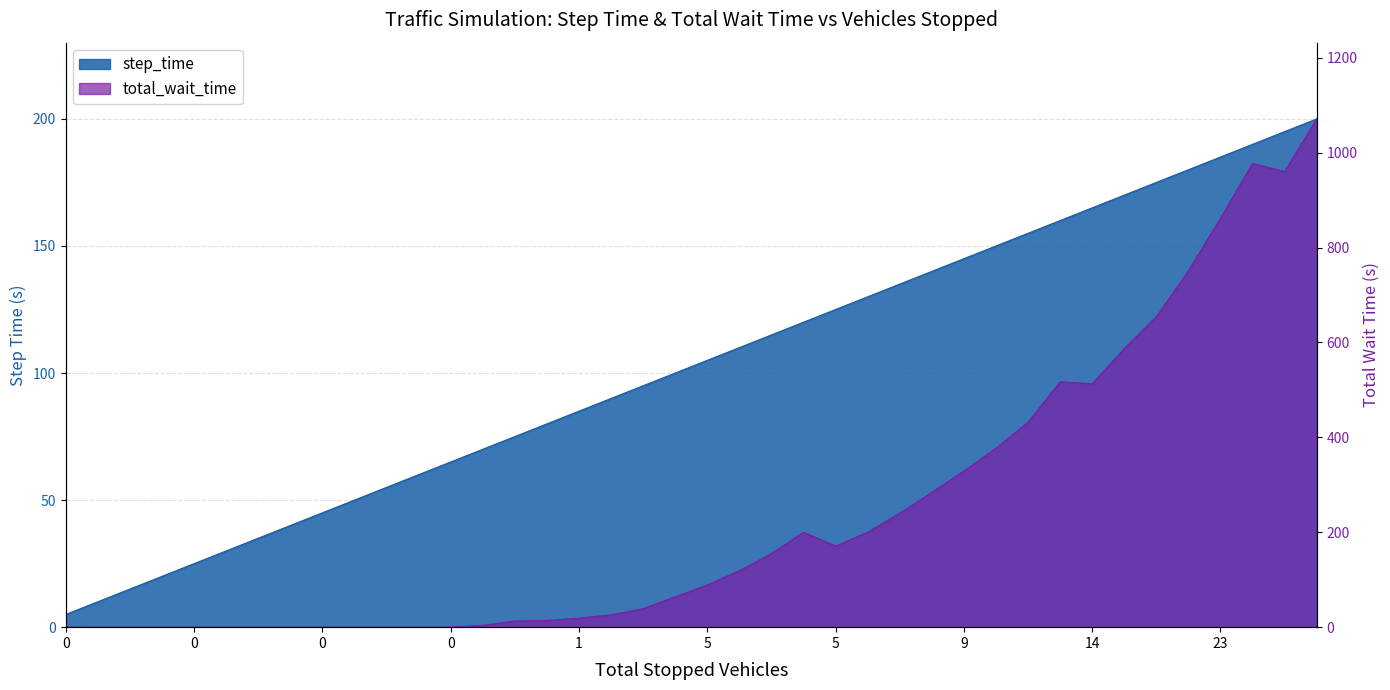

At how many categories does at least one series exceed 1020?

1